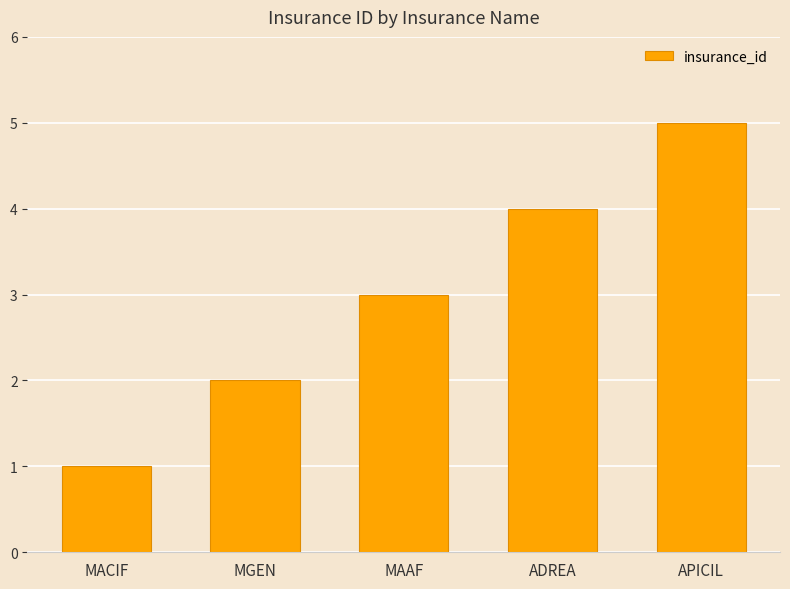

Reading left to right, list all the values displayed in this chart.

MACIF=1	MGEN=2	MAAF=3	ADREA=4	APICIL=5